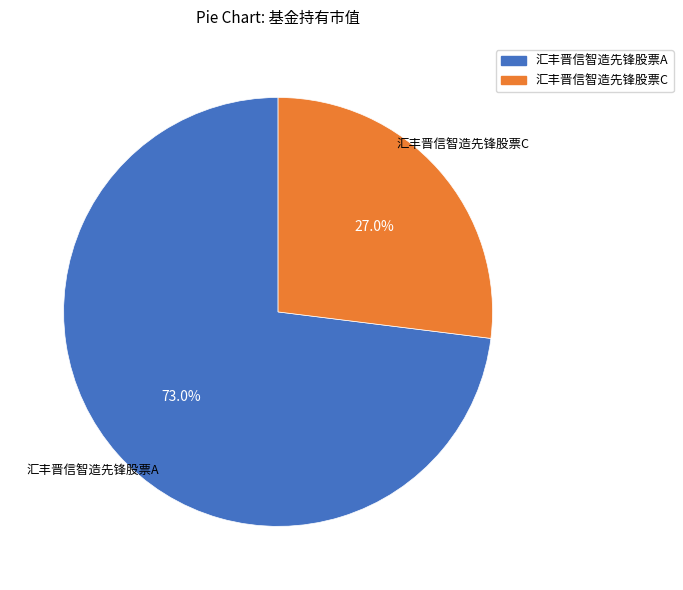

To the nearest percent, what is the difference between the 汇丰晋信智造先锋股票C and 汇丰晋信智造先锋股票A slice percentages?

46%